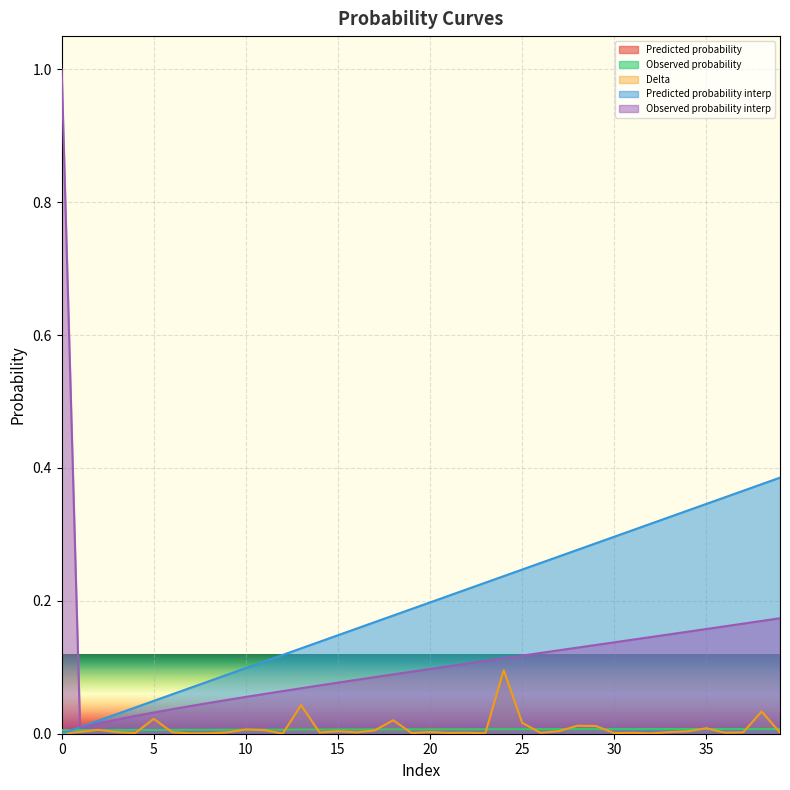

Read the Observed probability interp value at 39.

0.2